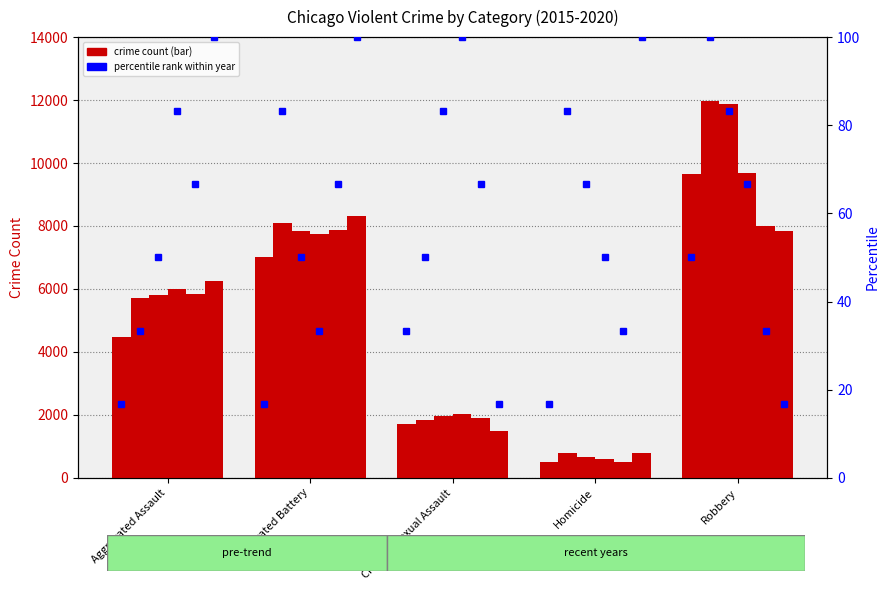

List the labels in order of pct_2019 value, smallest first.

Homicide, Robbery, Aggravated Assault, Aggravated Battery, Criminal Sexual Assault